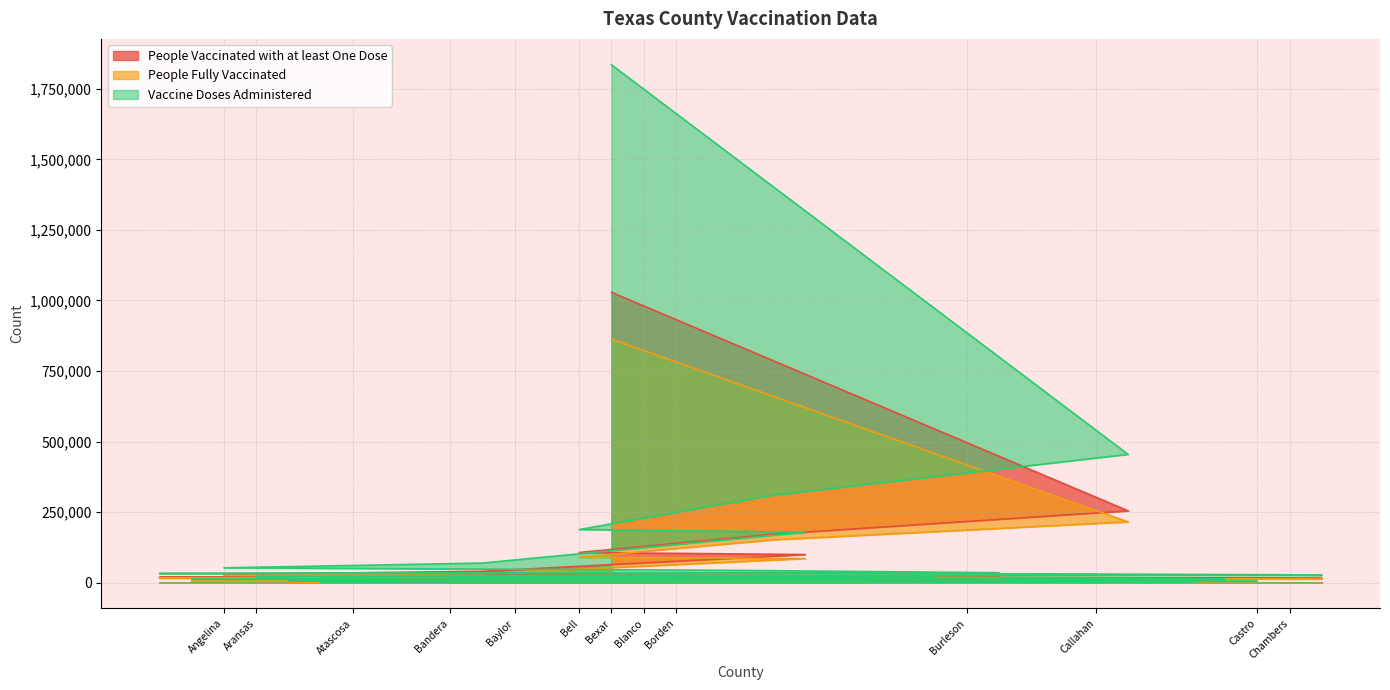

What is the greatest value displayed?

1835562